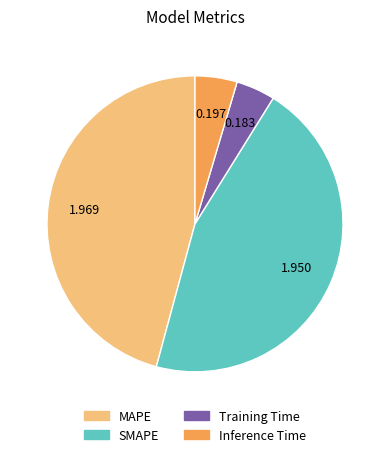

Is there any slice that represents more than half of the pie?

No